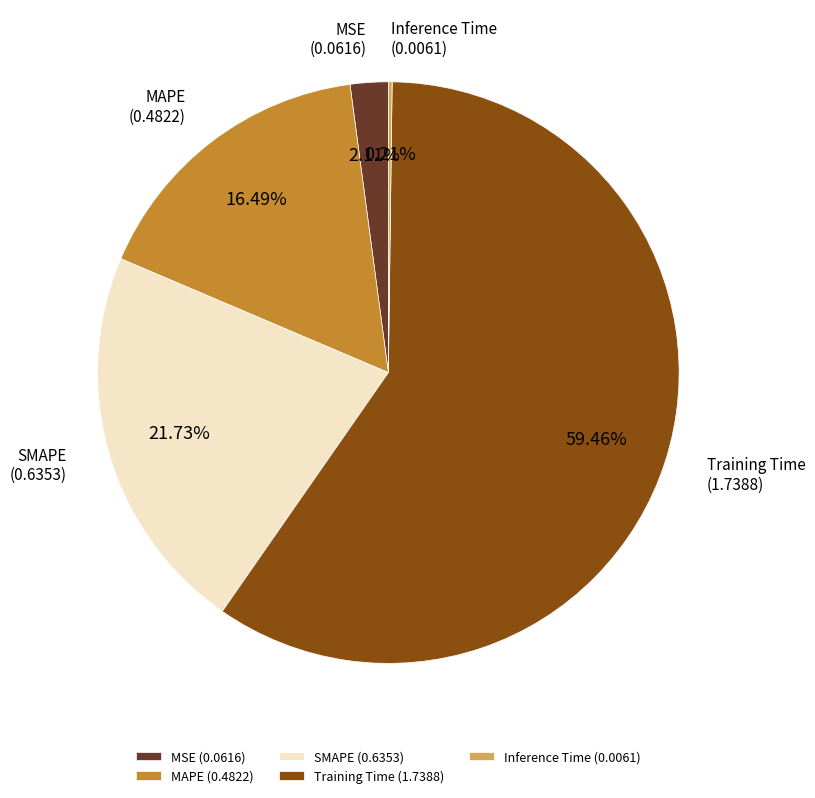

To the nearest percent, what is the difference between the largest and smallest slice percentages?

59%